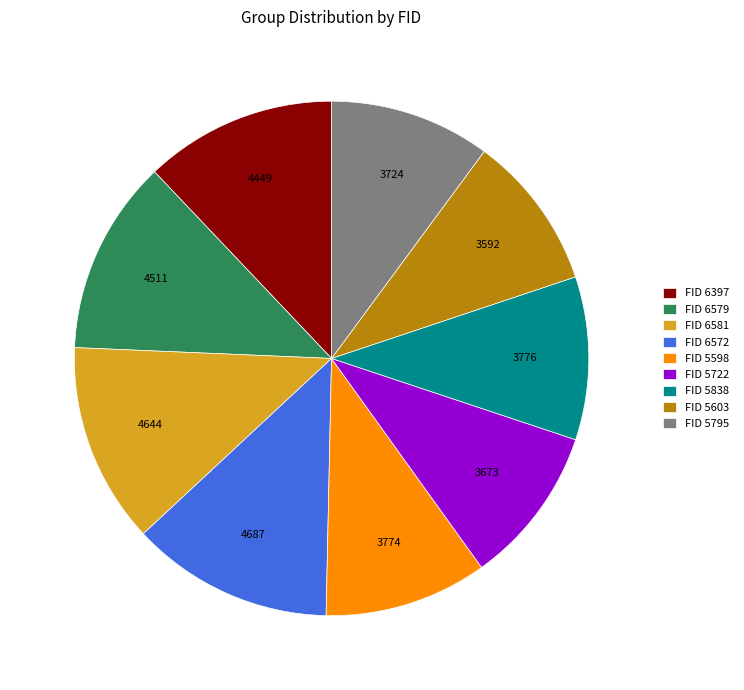

Does any single category account for the majority?

No